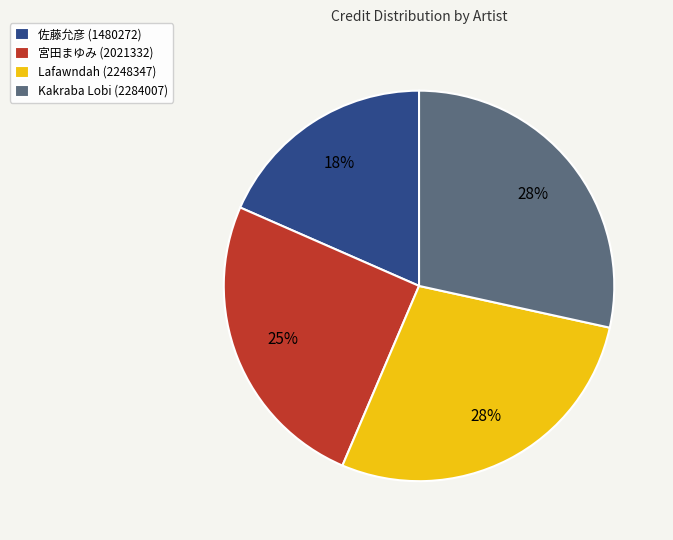

To the nearest percent, what is the difference between the largest and smallest slice percentages?

10%